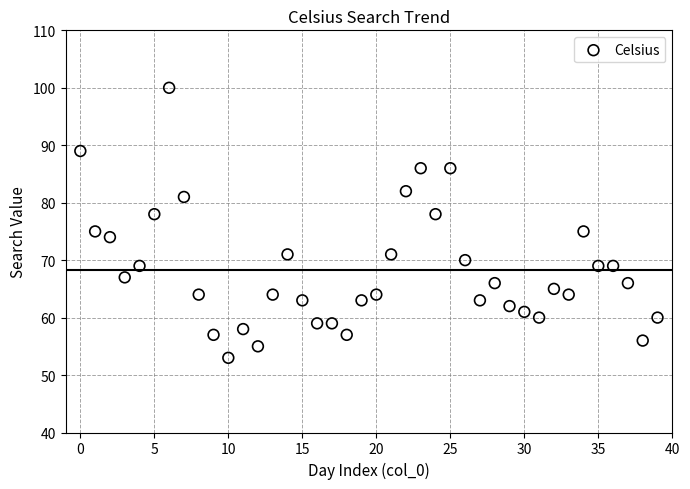

What is the range of Y values (max minus min)?

47